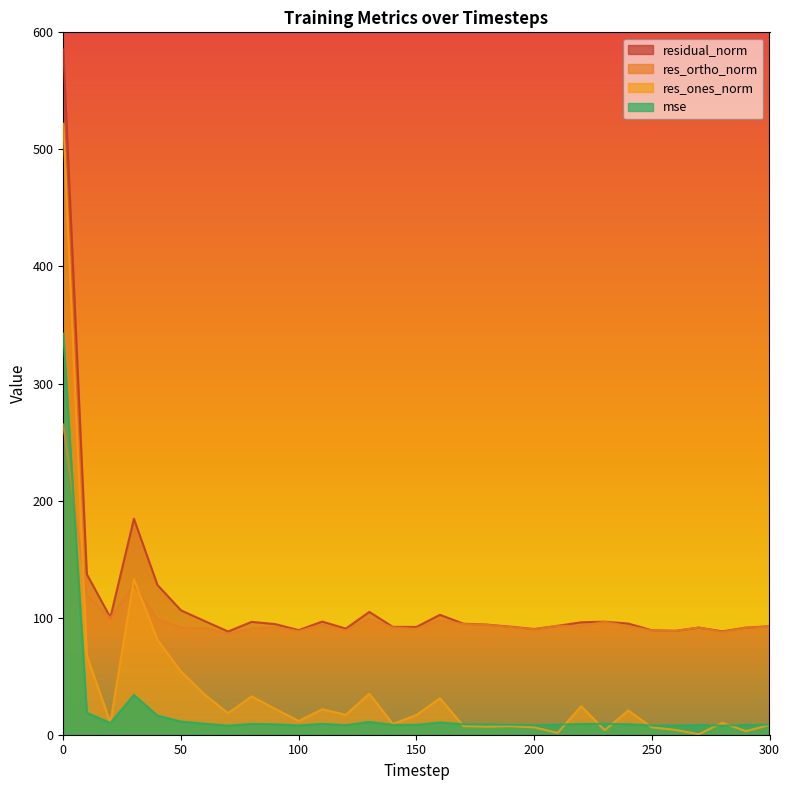

True or false: res_ones_norm has a value of 35.1 at 130.

True